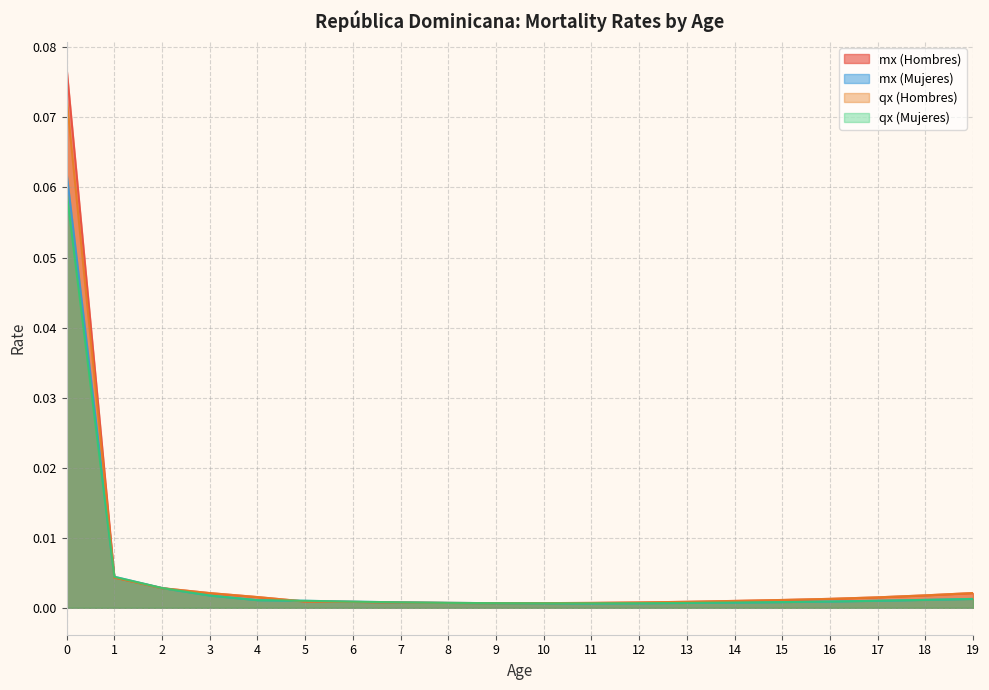

What is the greatest value displayed?

0.1